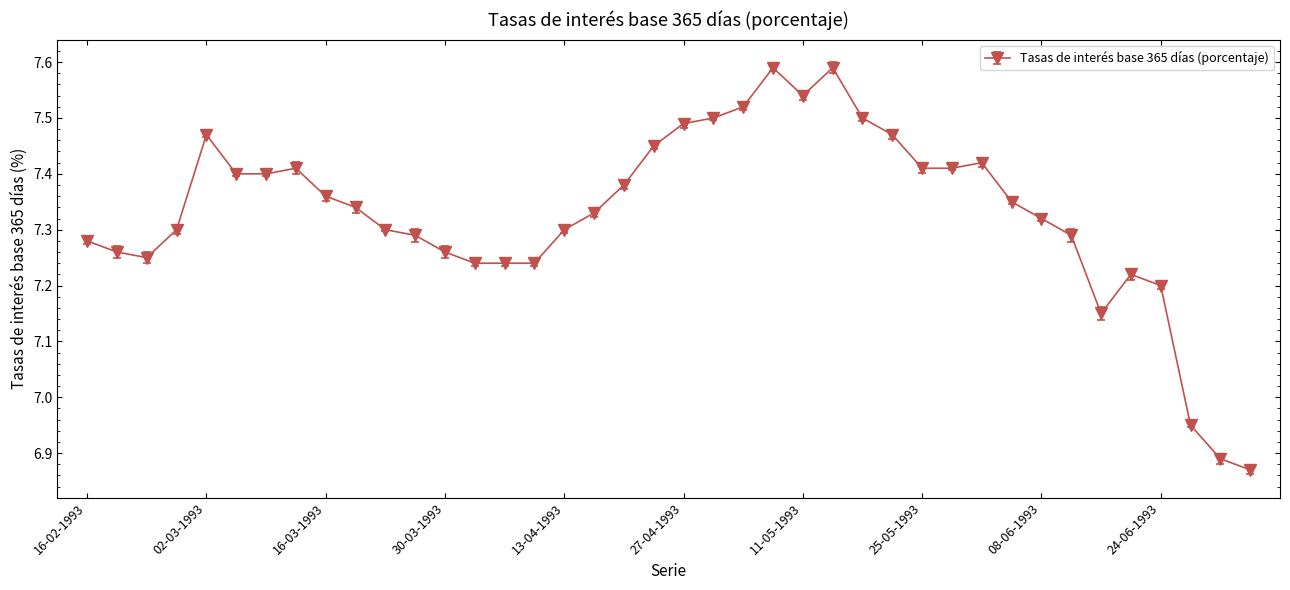

True or false: there are more than 0 points higher than both neighbors.

True